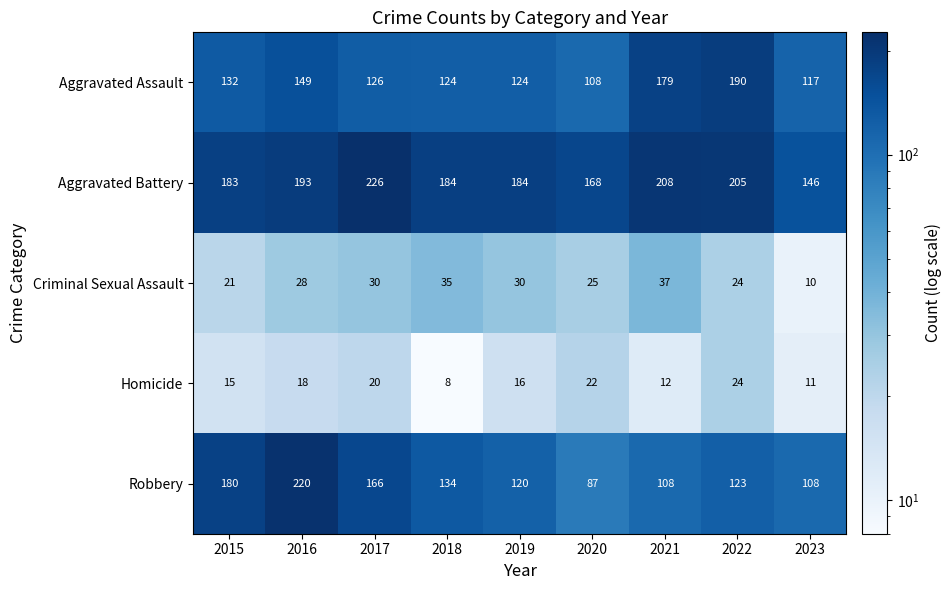

At which category is the sum across all series the highest?

2016